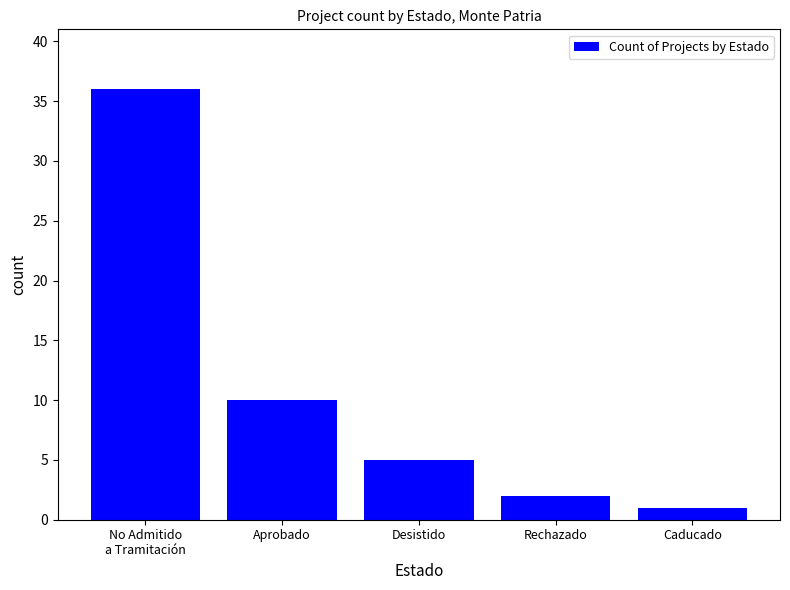

Rank the categories by value from lowest to highest.

Caducado, Rechazado, Desistido, Aprobado, No Admitido
a Tramitación